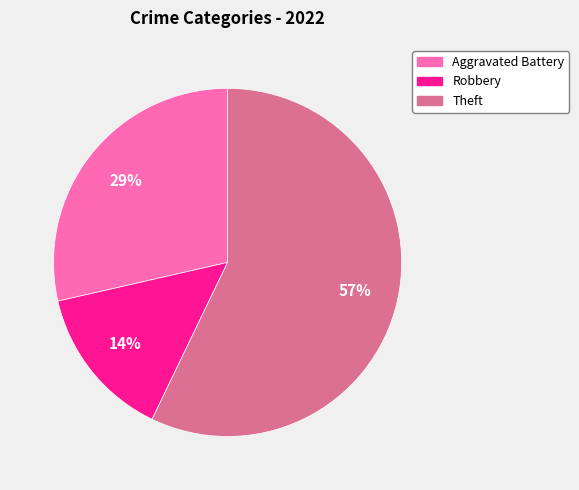

To the nearest percent, what is the difference between the largest and smallest slice percentages?

43%